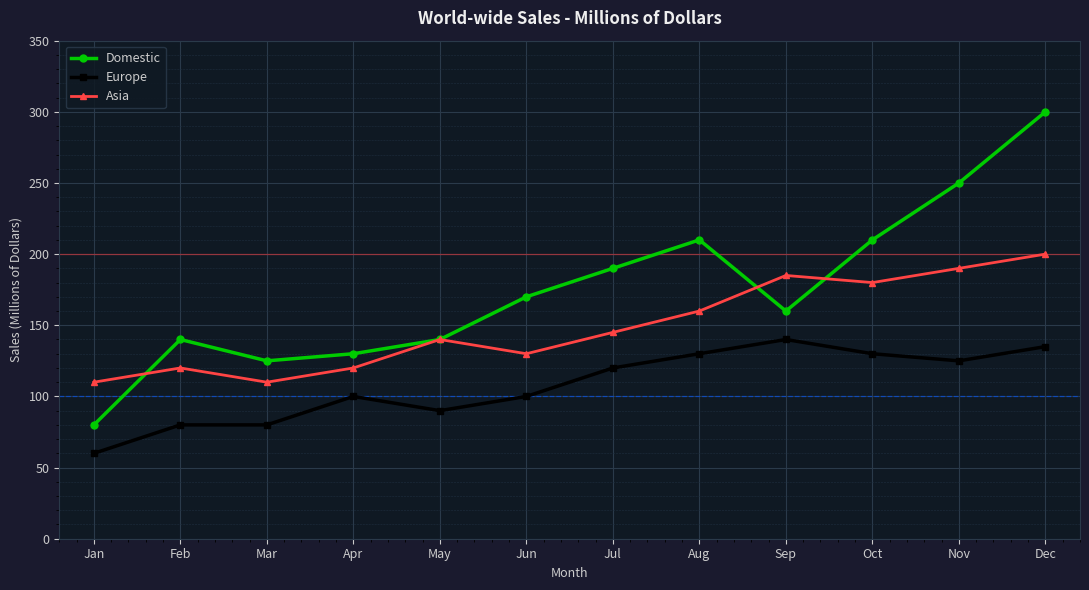

Reading left to right, extract all data points from this chart.

Domestic: Jan=80	Feb=140	Mar=125	Apr=130	May=140	Jun=170	Jul=190	Aug=210	Sep=160	Oct=210	Nov=250	Dec=300
Europe: Jan=60	Feb=80	Mar=80	Apr=100	May=90	Jun=100	Jul=120	Aug=130	Sep=140	Oct=130	Nov=125	Dec=135
Asia: Jan=110	Feb=120	Mar=110	Apr=120	May=140	Jun=130	Jul=145	Aug=160	Sep=185	Oct=180	Nov=190	Dec=200